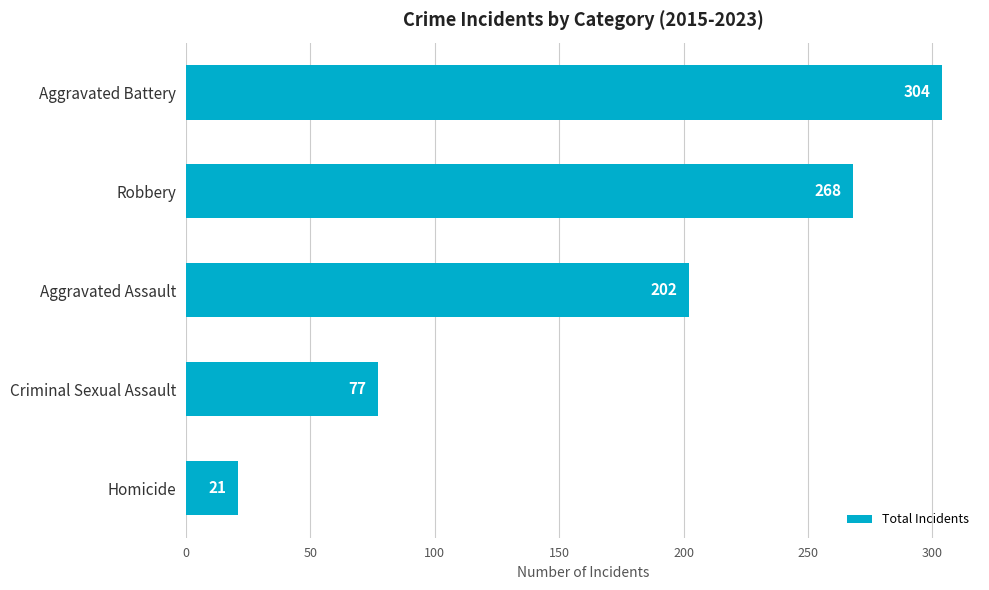

Reading top to bottom, what are all the values shown in this chart?

304	268	202	77	21